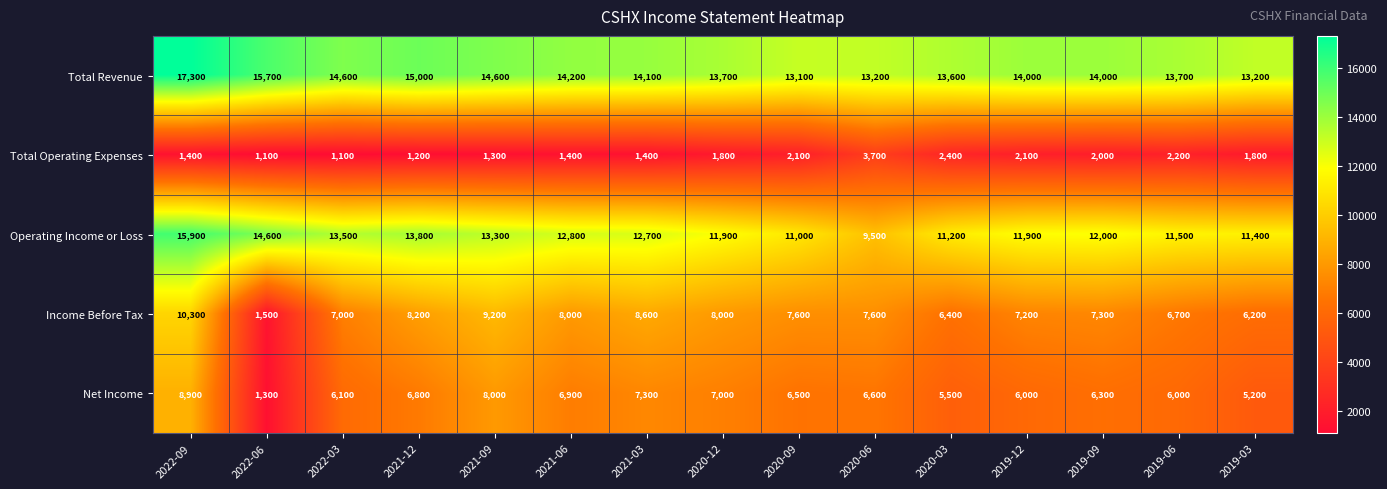

The Total Operating Expenses series shows 1622 at 2022-03. True or false?

False